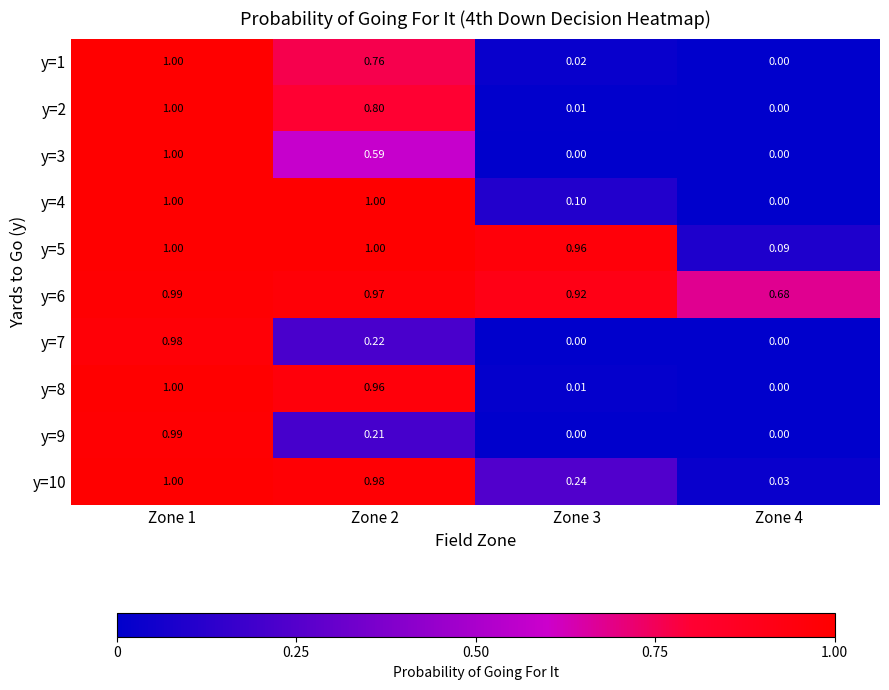

Is the value of y=2 at Zone 4 greater than the value of y=6 at Zone 1?

No